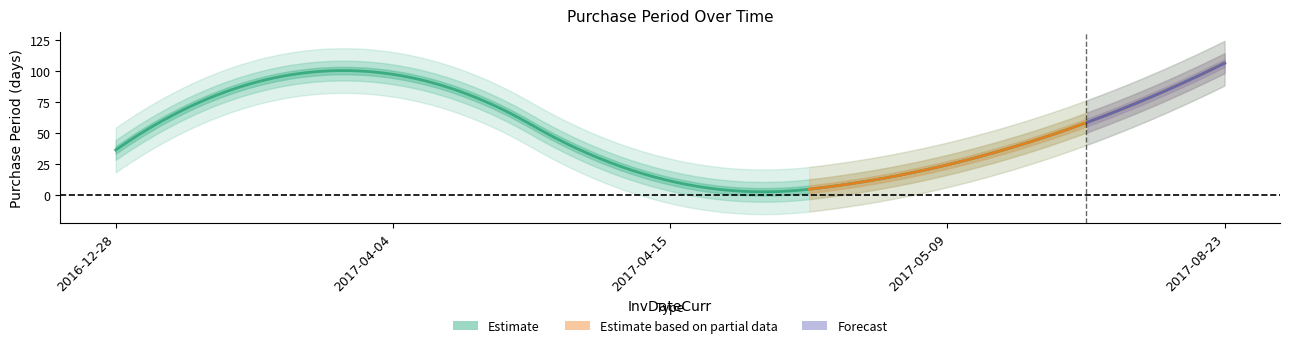

Reading left to right, extract all data points from this chart.

36	97	11	24	106